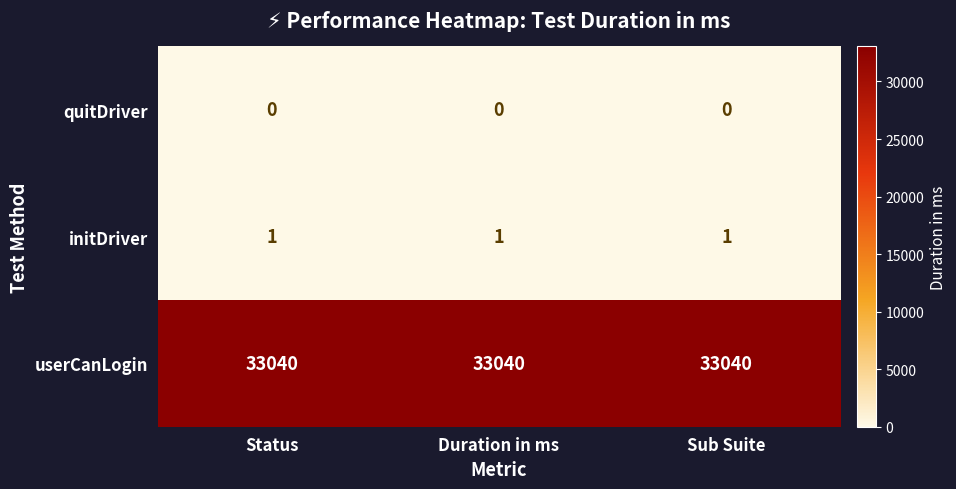

Which series has the largest total across all categories?

userCanLogin